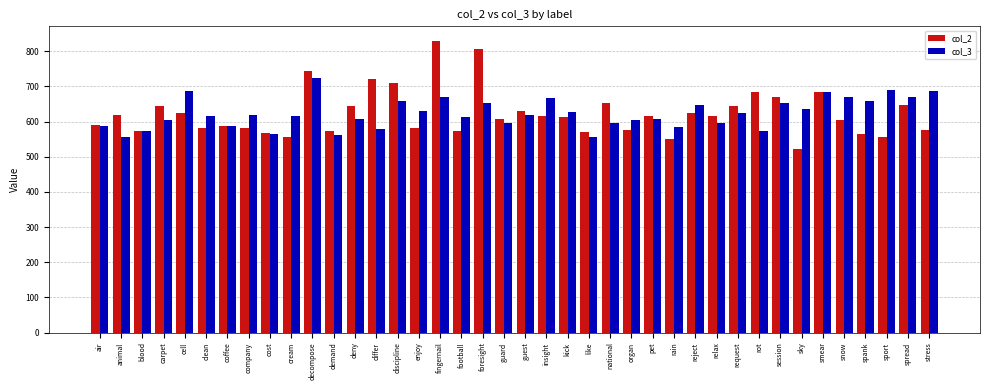

How many distinct data groups are displayed?

2